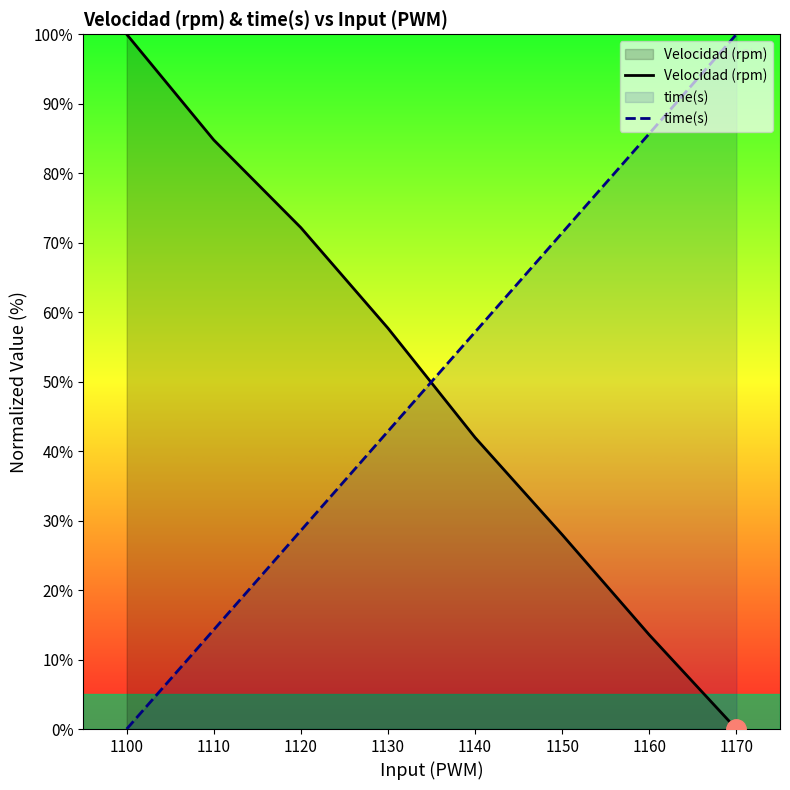

Count the number of categories in the chart.

8